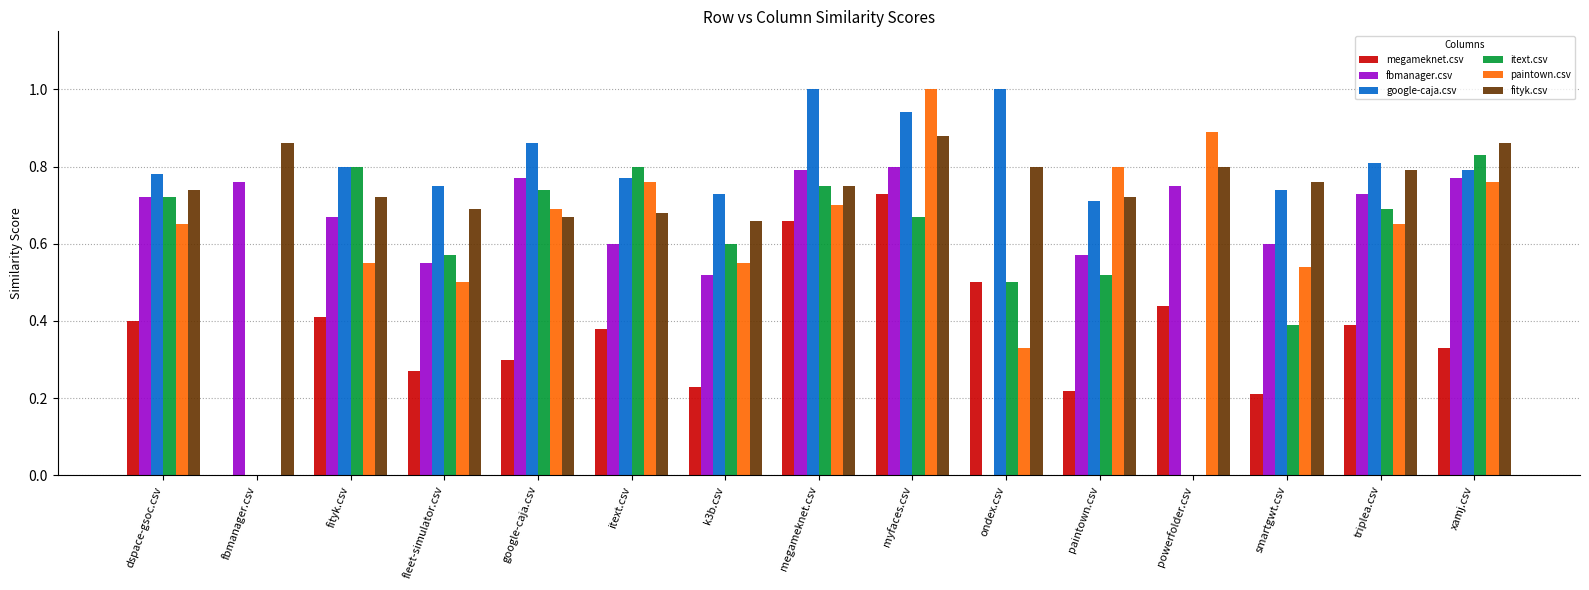

Are the bars grouped side by side (vs. stacked)?

Yes